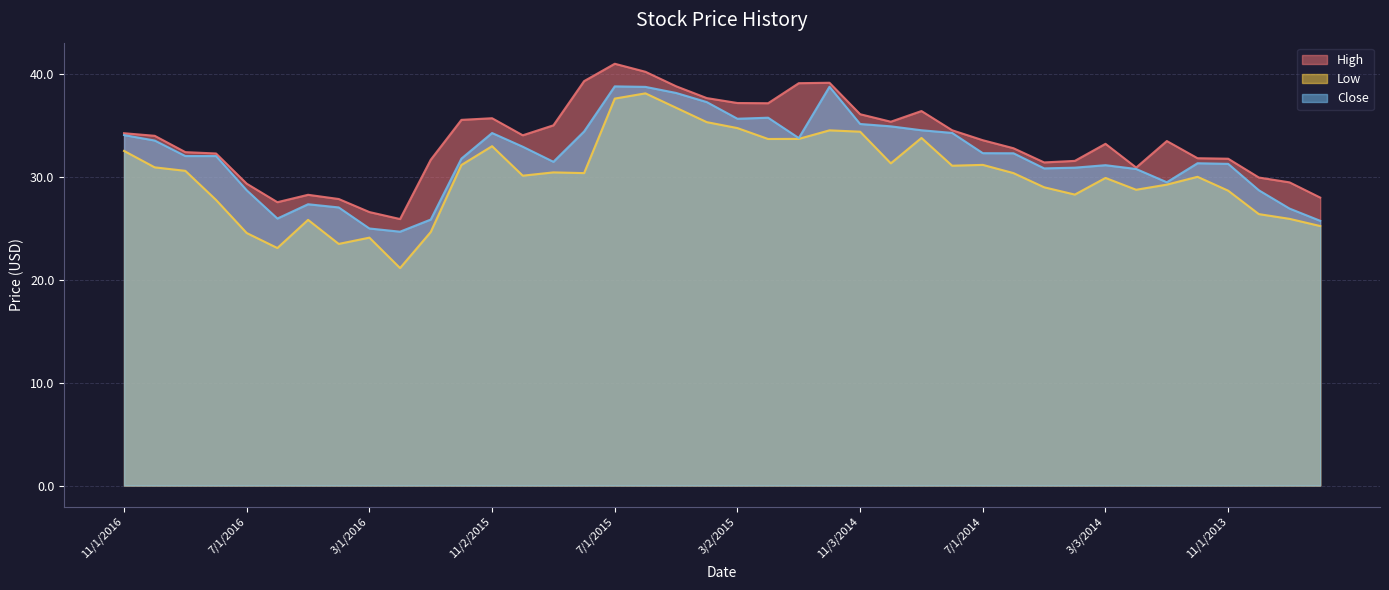

Where is the first local minimum for High?

6/1/2016